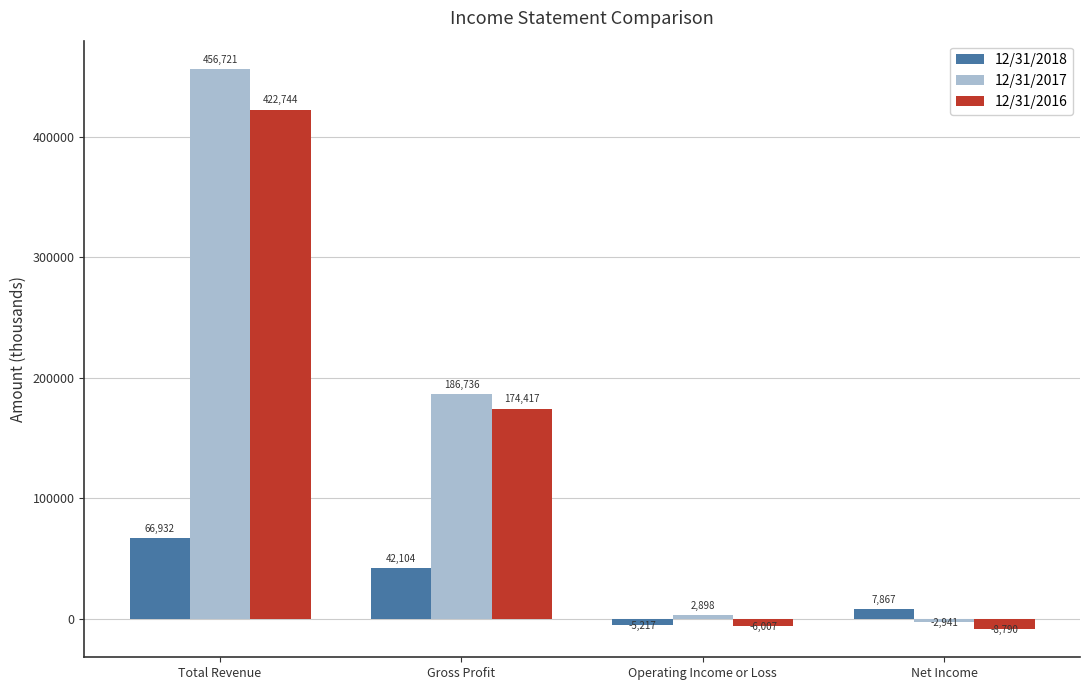

What is the value of the 12/31/2016 bar at the 4th from the left?

-8790